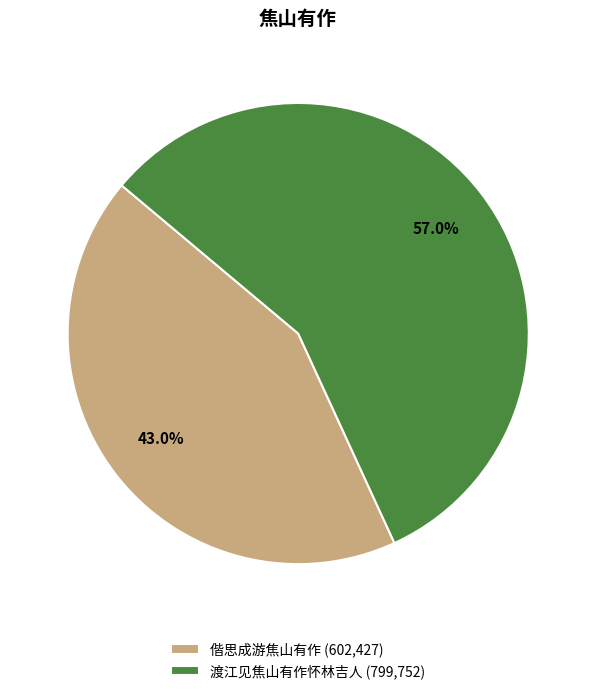

Count the number of slices in the pie.

2